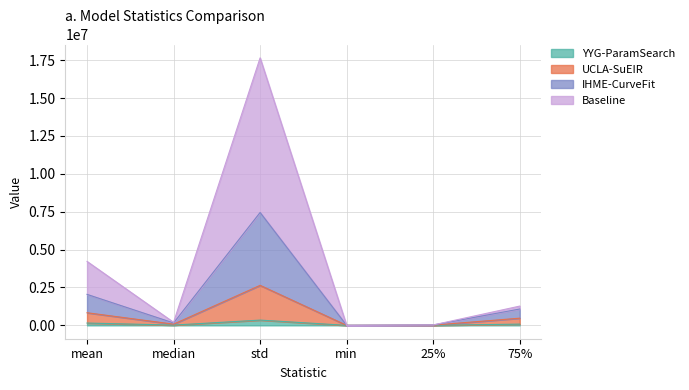

At which label does Baseline first exceed 1270266?

mean